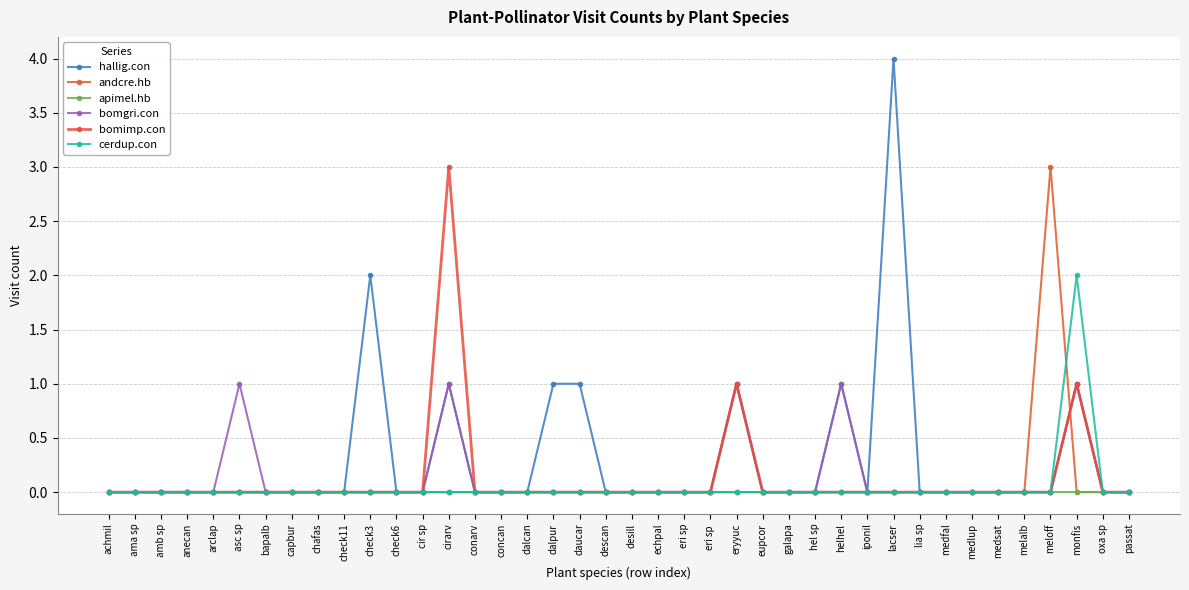

Reading left to right, list all the values displayed in this chart.

hallig.con: achmil=0	ama sp=0	amb sp=0	anecan=0	arclap=0	asc sp=0	bapalb=0	capbur=0	chafas=0	check11=0	check3=2	check6=0	cir sp=0	cirarv=1	conarv=0	concan=0	dalcan=0	dalpur=1	daucar=1	descan=0	desill=0	echpal=0	eri sp=0	eri sp =0	eryyuc=1	eupcor=0	galapa=0	hel sp=0	helhel=1	iponil=0	lacser=4	lia sp=0	medfal=0	medlup=0	medsat=0	melalb=0	meloff=0	monfis=1	oxa sp=0	passat=0
andcre.hb: achmil=0	ama sp=0	amb sp=0	anecan=0	arclap=0	asc sp=0	bapalb=0	capbur=0	chafas=0	check11=0	check3=0	check6=0	cir sp=0	cirarv=0	conarv=0	concan=0	dalcan=0	dalpur=0	daucar=0	descan=0	desill=0	echpal=0	eri sp=0	eri sp =0	eryyuc=0	eupcor=0	galapa=0	hel sp=0	helhel=0	iponil=0	lacser=0	lia sp=0	medfal=0	medlup=0	medsat=0	melalb=0	meloff=3	monfis=0	oxa sp=0	passat=0
apimel.hb: achmil=0	ama sp=0	amb sp=0	anecan=0	arclap=0	asc sp=0	bapalb=0	capbur=0	chafas=0	check11=0	check3=0	check6=0	cir sp=0	cirarv=0	conarv=0	concan=0	dalcan=0	dalpur=0	daucar=0	descan=0	desill=0	echpal=0	eri sp=0	eri sp =0	eryyuc=0	eupcor=0	galapa=0	hel sp=0	helhel=0	iponil=0	lacser=0	lia sp=0	medfal=0	medlup=0	medsat=0	melalb=0	meloff=0	monfis=0	oxa sp=0	passat=0
bomgri.con: achmil=0	ama sp=0	amb sp=0	anecan=0	arclap=0	asc sp=1	bapalb=0	capbur=0	chafas=0	check11=0	check3=0	check6=0	cir sp=0	cirarv=1	conarv=0	concan=0	dalcan=0	dalpur=0	daucar=0	descan=0	desill=0	echpal=0	eri sp=0	eri sp =0	eryyuc=1	eupcor=0	galapa=0	hel sp=0	helhel=1	iponil=0	lacser=0	lia sp=0	medfal=0	medlup=0	medsat=0	melalb=0	meloff=0	monfis=1	oxa sp=0	passat=0
bomimp.con: achmil=0	ama sp=0	amb sp=0	anecan=0	arclap=0	asc sp=0	bapalb=0	capbur=0	chafas=0	check11=0	check3=0	check6=0	cir sp=0	cirarv=3	conarv=0	concan=0	dalcan=0	dalpur=0	daucar=0	descan=0	desill=0	echpal=0	eri sp=0	eri sp =0	eryyuc=1	eupcor=0	galapa=0	hel sp=0	helhel=0	iponil=0	lacser=0	lia sp=0	medfal=0	medlup=0	medsat=0	melalb=0	meloff=0	monfis=1	oxa sp=0	passat=0
cerdup.con: achmil=0	ama sp=0	amb sp=0	anecan=0	arclap=0	asc sp=0	bapalb=0	capbur=0	chafas=0	check11=0	check3=0	check6=0	cir sp=0	cirarv=0	conarv=0	concan=0	dalcan=0	dalpur=0	daucar=0	descan=0	desill=0	echpal=0	eri sp=0	eri sp =0	eryyuc=0	eupcor=0	galapa=0	hel sp=0	helhel=0	iponil=0	lacser=0	lia sp=0	medfal=0	medlup=0	medsat=0	melalb=0	meloff=0	monfis=2	oxa sp=0	passat=0